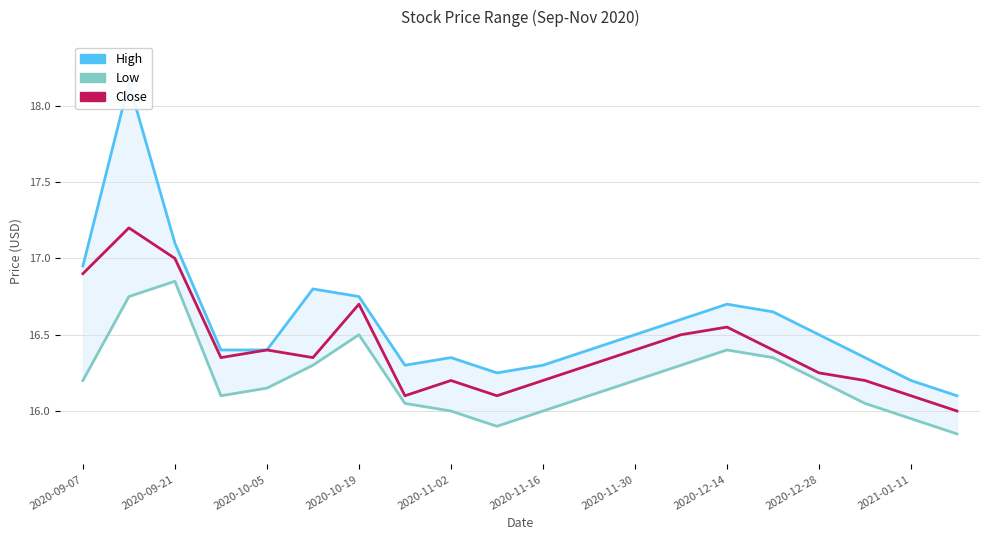

Reading left to right, what are all the values shown in this chart?

High: 16.9	18.1	17.1	16.4	16.4	16.8	16.8	16.3	16.4	16.2	16.3	16.4	16.5	16.6	16.7	16.6	16.5	16.4	16.2	16.1
Low: 16.2	16.8	16.9	16.1	16.1	16.3	16.5	16.1	16.0	15.9	16.0	16.1	16.2	16.3	16.4	16.4	16.2	16.1	15.9	15.8
Close: 16.9	17.2	17.0	16.4	16.4	16.4	16.7	16.1	16.2	16.1	16.2	16.3	16.4	16.5	16.6	16.4	16.2	16.2	16.1	16.0